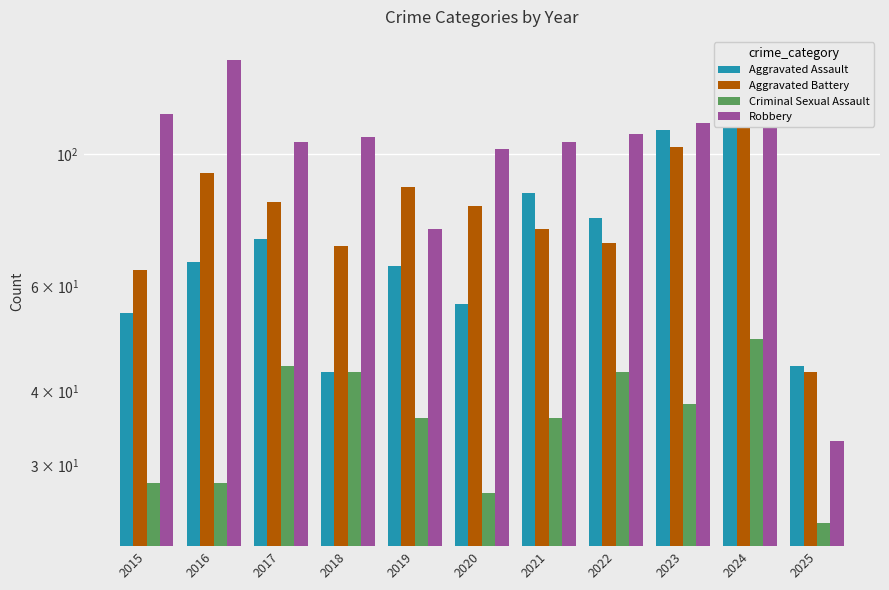

The Aggravated Assault series shows 86 at 2021. True or false?

True